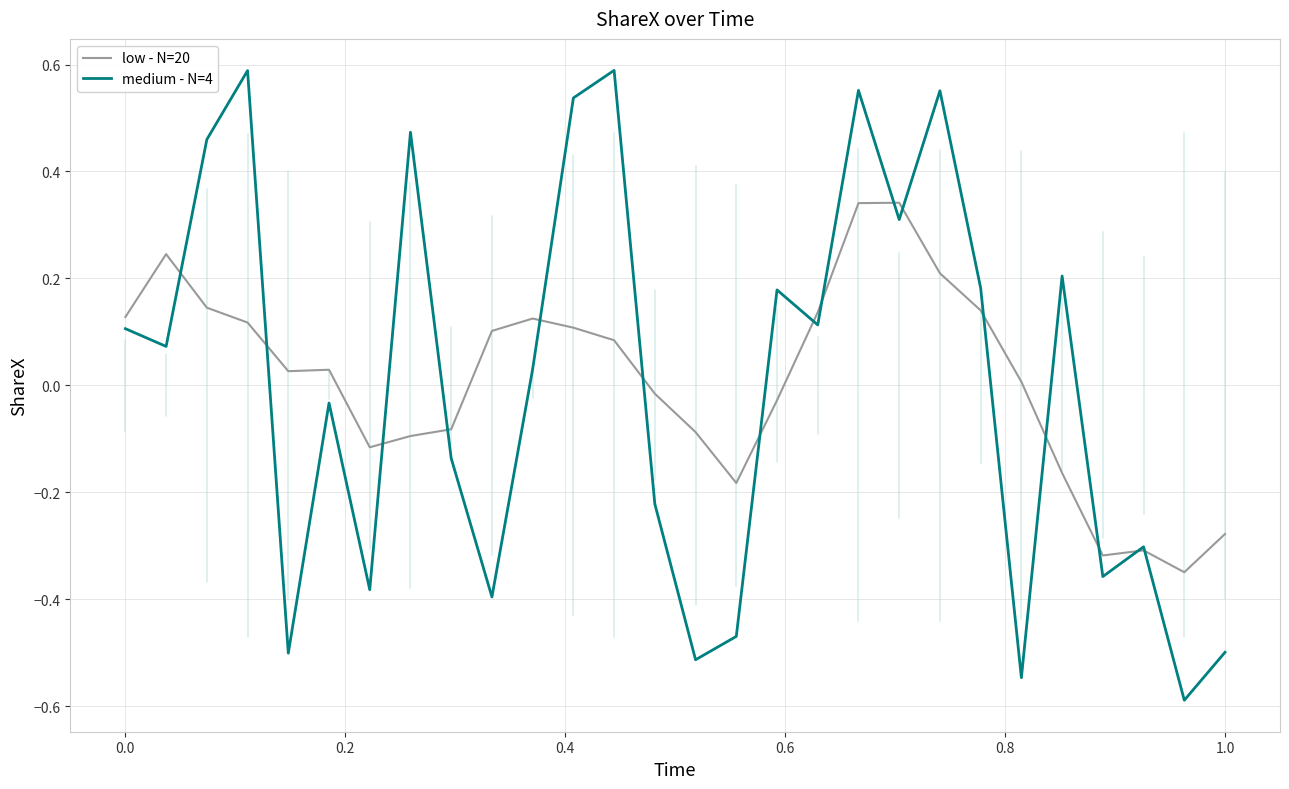

Which series has the largest range (max minus min)?

medium - N=4